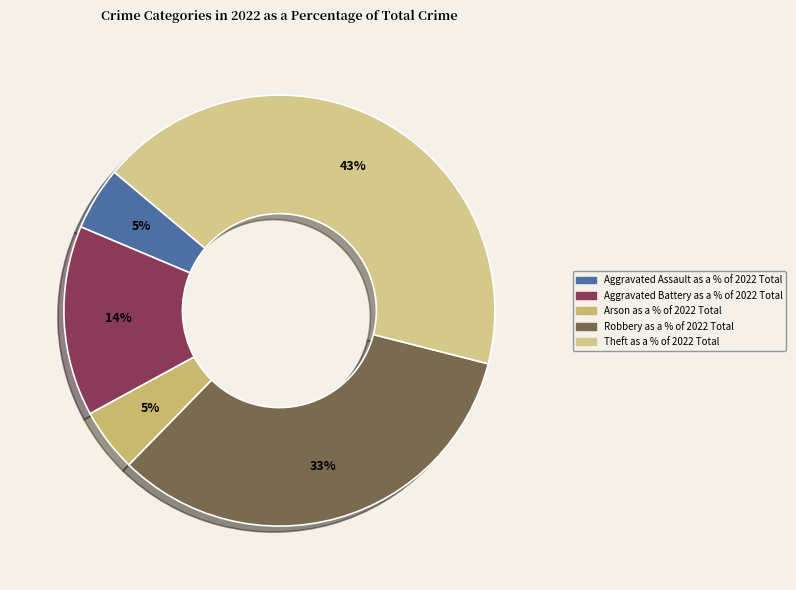

How many segments does this pie chart have?

5